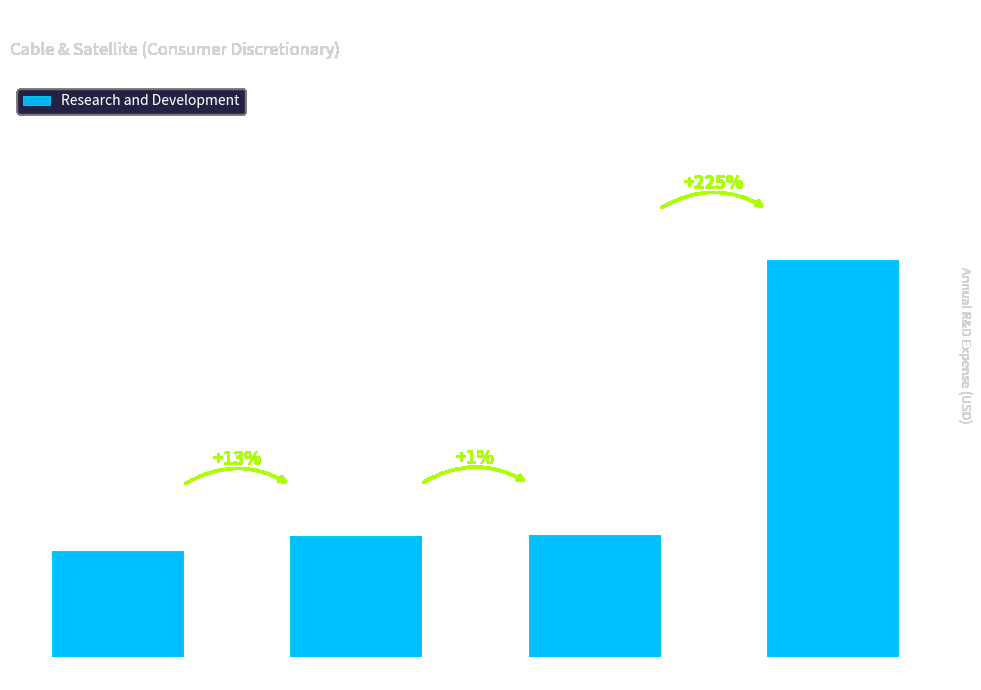

What is the sum of the values at 2013 and 2015?

3979000000